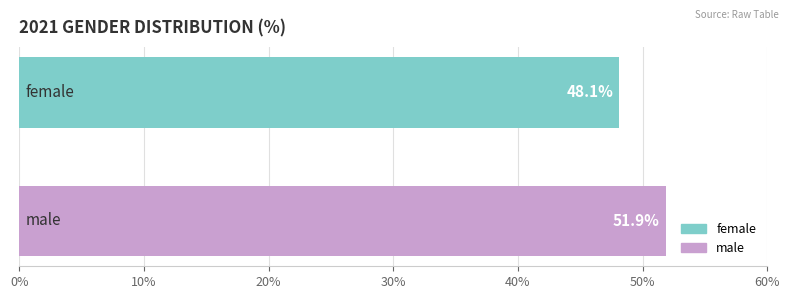

What is the minimum value for male?

51.9